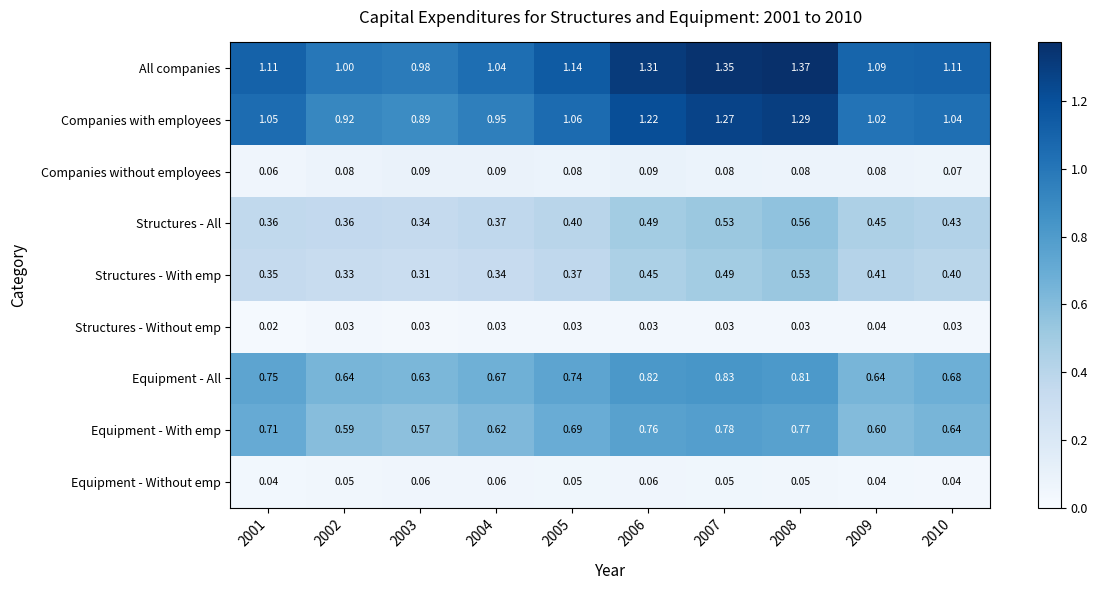

Which series has the largest total across all categories?

All companies